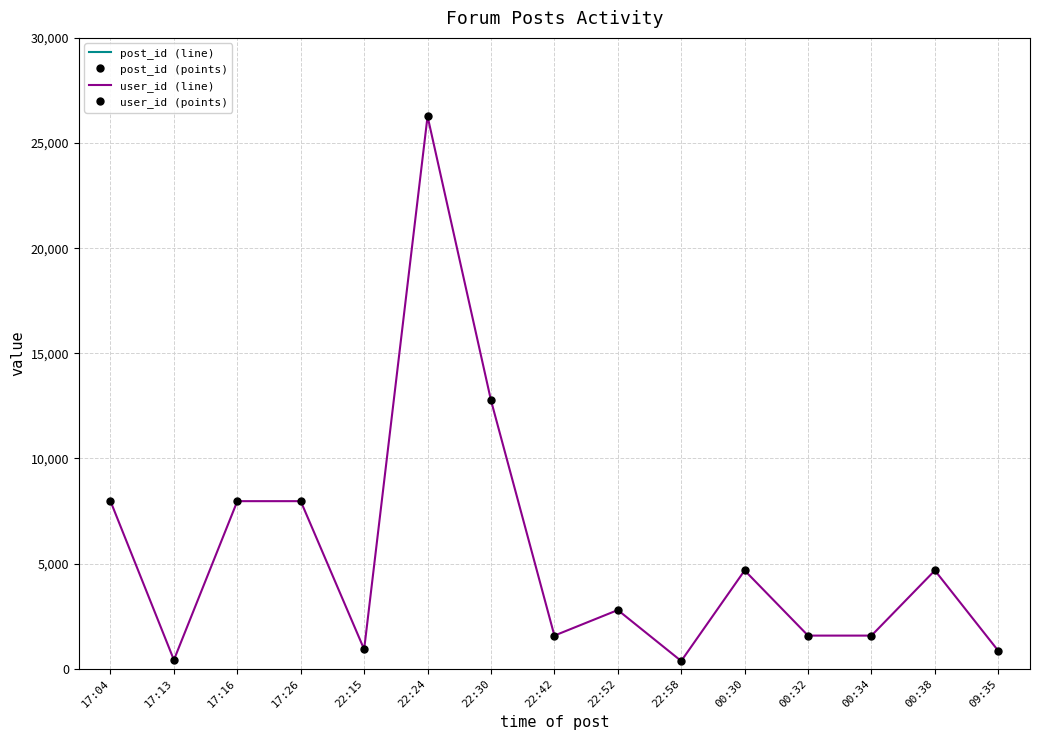

True or false: user_id (points) has more than 0 interior local peaks.

True